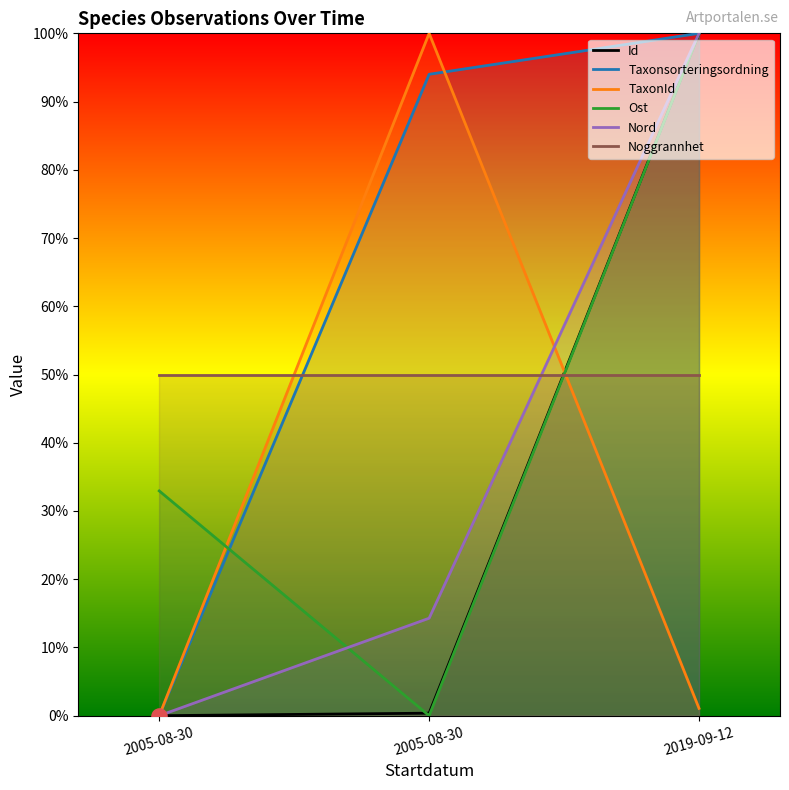

At which category is the sum across all series the highest?

2019-09-12